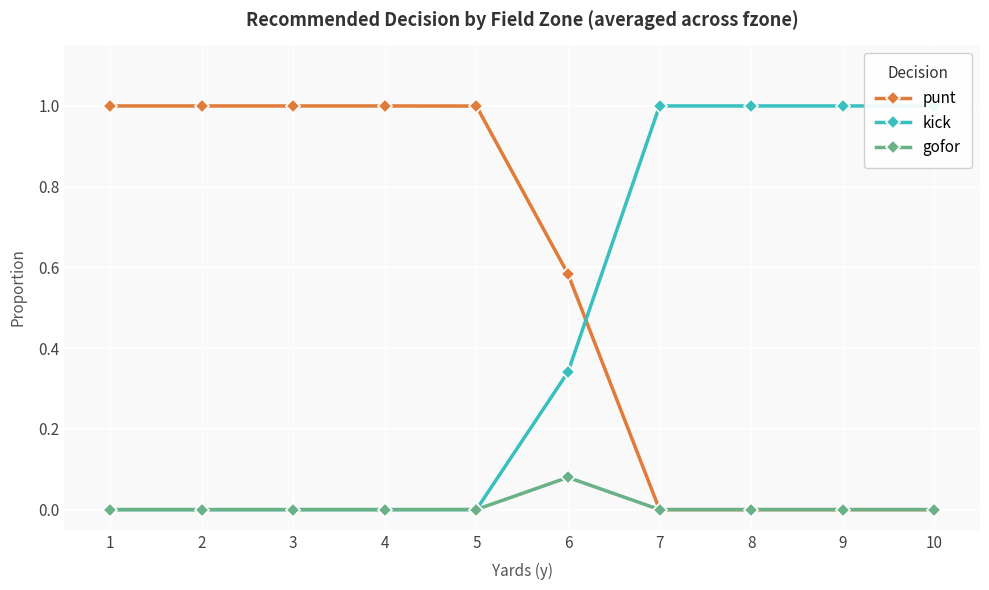

What is the spread (max minus min) of values at 7?

1.0